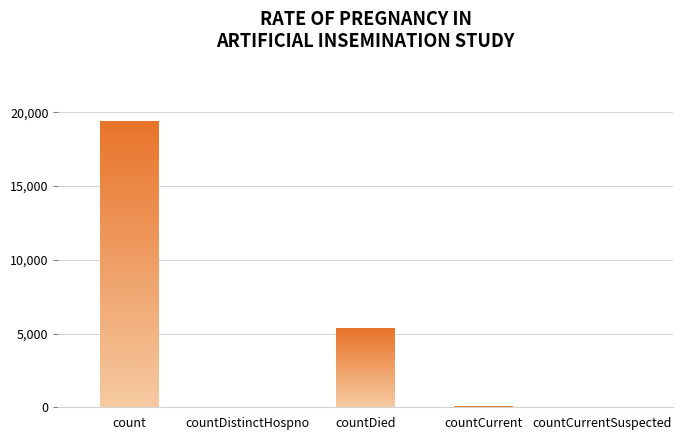

Count the number of values greater than 60.

2